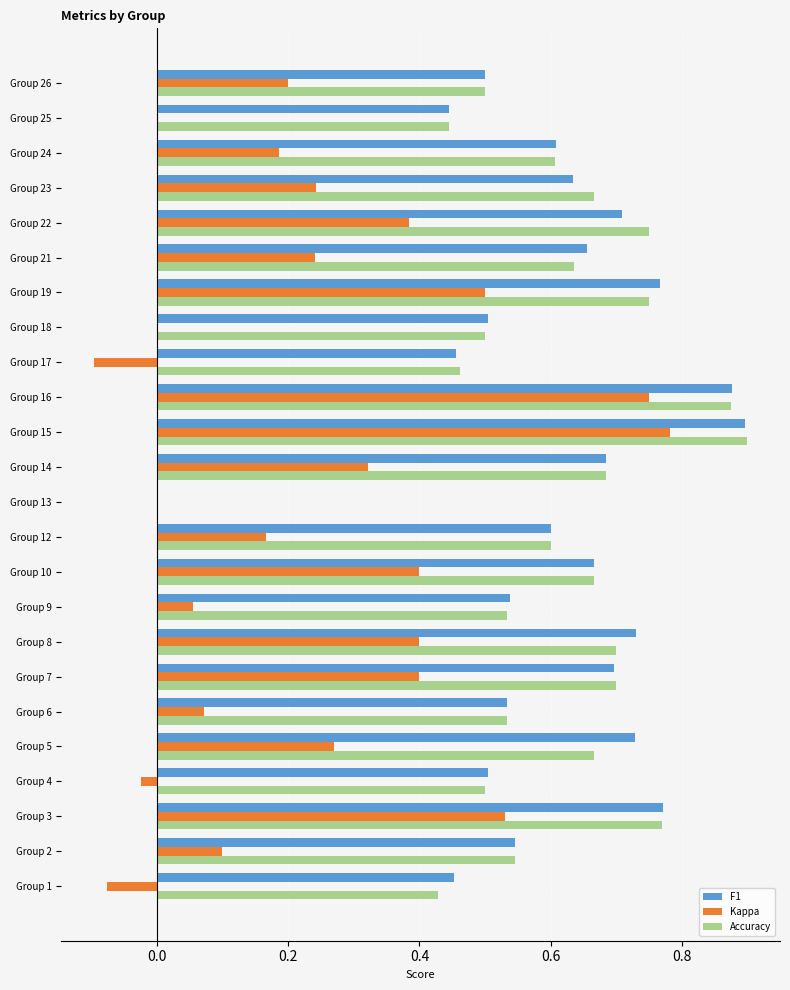

What is the sum of the F1 values at Group 4 and Group 21?

1.2